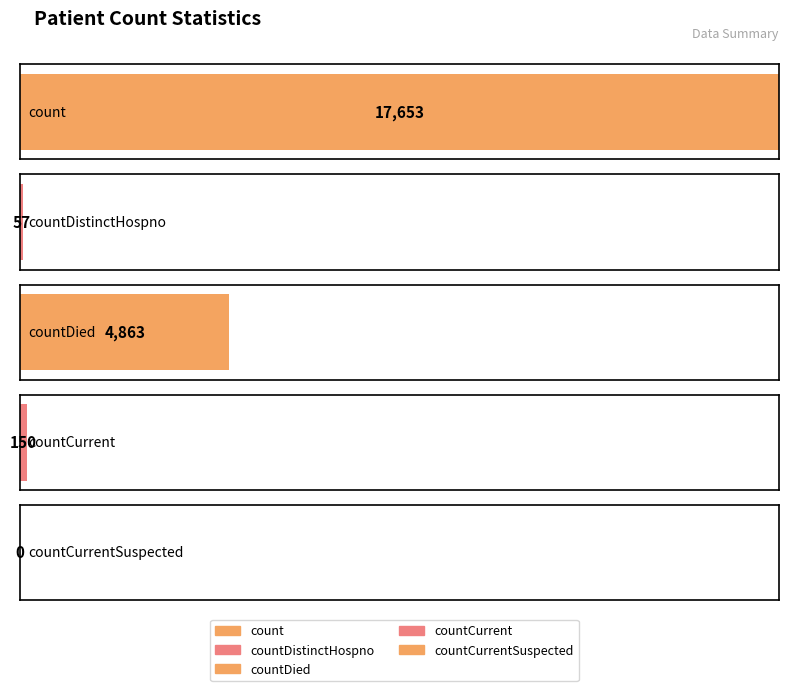

List the labels in order of value, largest first.

count, countDied, countCurrent, countDistinctHospno, countCurrentSuspected